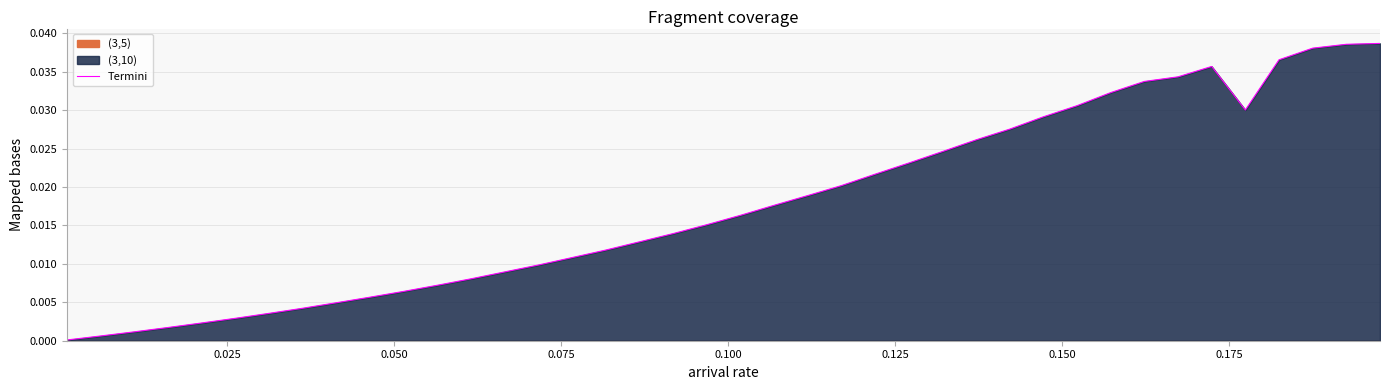

How many data points does each series have?

40